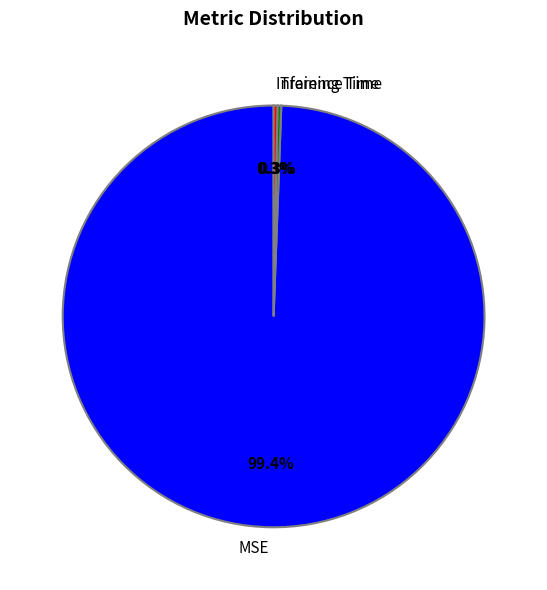

Is it true that MSE is 89% of the pie?

False